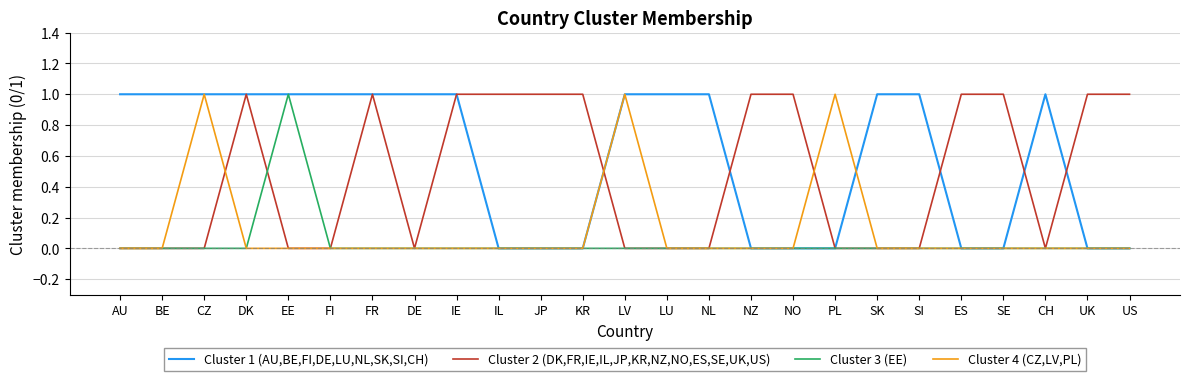

At how many categories does at least one series exceed 0?

25